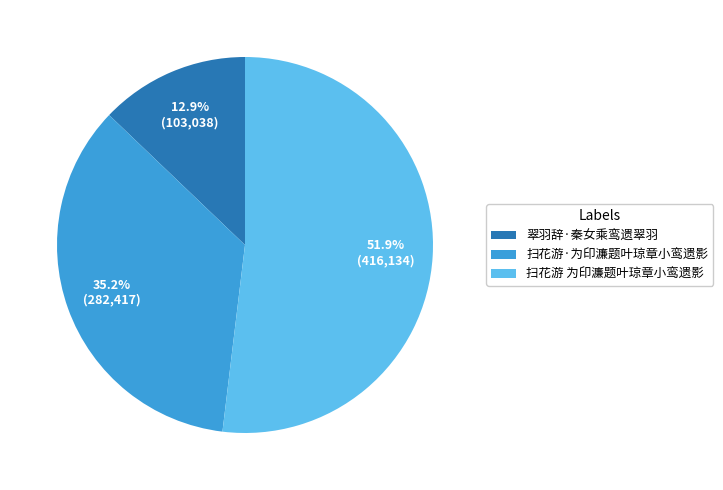

Does 扫花游 为印濂题叶琼章小鸾遗影 account for over 50% of the chart?

Yes